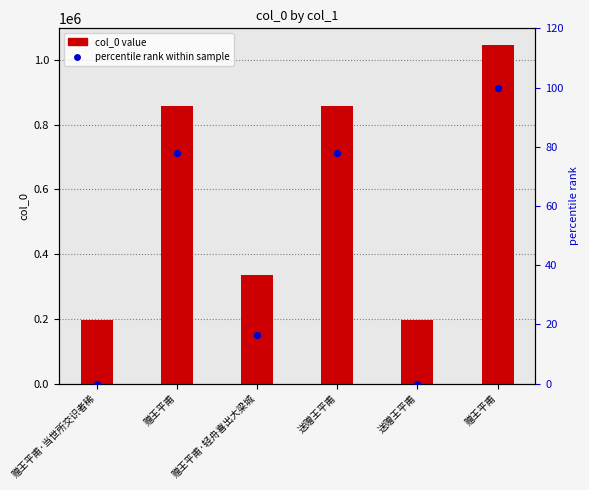

Which series contains the highest Y value?

col_0 value